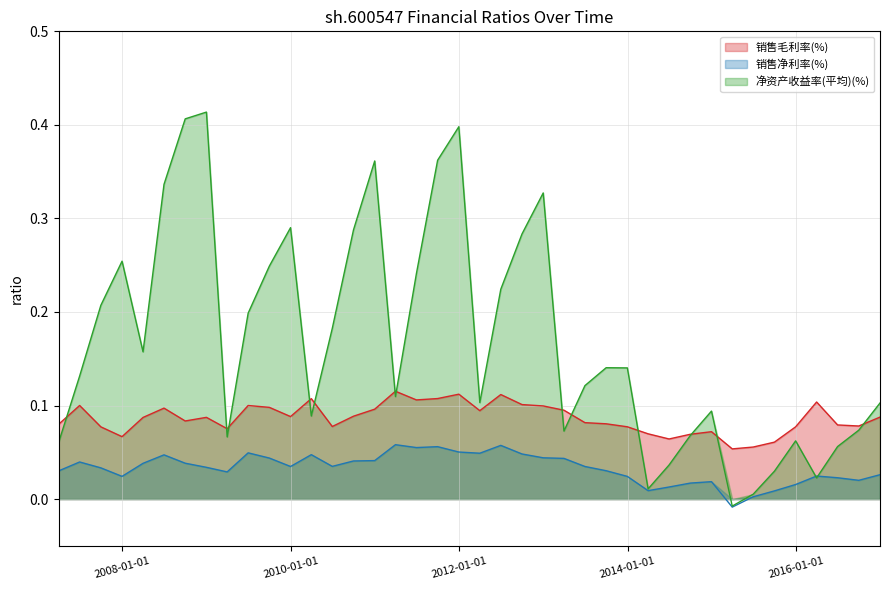

Rank the series at 2014-12-31 from highest to lowest value.

净资产收益率(平均)(%), 销售毛利率(%), 销售净利率(%)